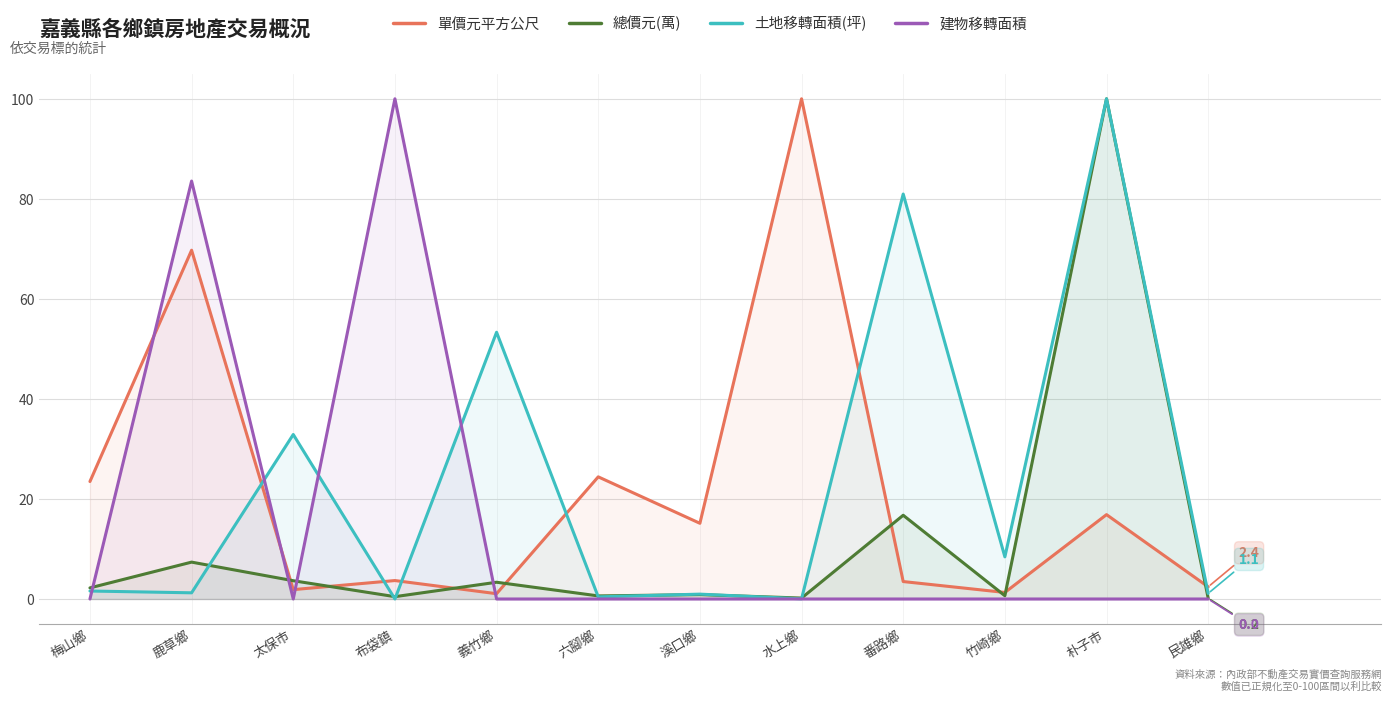

Reading left to right, transcribe all the data shown in this chart.

單價元平方公尺: 梅山鄉=23.5	鹿草鄉=69.7	太保市=1.9	布袋鎮=3.7	義竹鄉=1.1	六腳鄉=24.4	溪口鄉=15.1	水上鄉=100.0	番路鄉=3.5	竹崎鄉=1.3	朴子市=16.9	民雄鄉=2.4
總價元(萬): 梅山鄉=2.2	鹿草鄉=7.4	太保市=3.7	布袋鎮=0.5	義竹鄉=3.3	六腳鄉=0.6	溪口鄉=0.9	水上鄉=0.2	番路鄉=16.7	竹崎鄉=0.7	朴子市=100.0	民雄鄉=0.2
土地移轉面積(坪): 梅山鄉=1.6	鹿草鄉=1.2	太保市=32.9	布袋鎮=0.0	義竹鄉=53.3	六腳鄉=0.4	溪口鄉=1.0	水上鄉=0.0	番路鄉=81.0	竹崎鄉=8.4	朴子市=100.0	民雄鄉=1.1
建物移轉面積: 梅山鄉=0.0	鹿草鄉=83.6	太保市=0.0	布袋鎮=100.0	義竹鄉=0.0	六腳鄉=0.0	溪口鄉=0.0	水上鄉=0.0	番路鄉=0.0	竹崎鄉=0.0	朴子市=0.0	民雄鄉=0.0